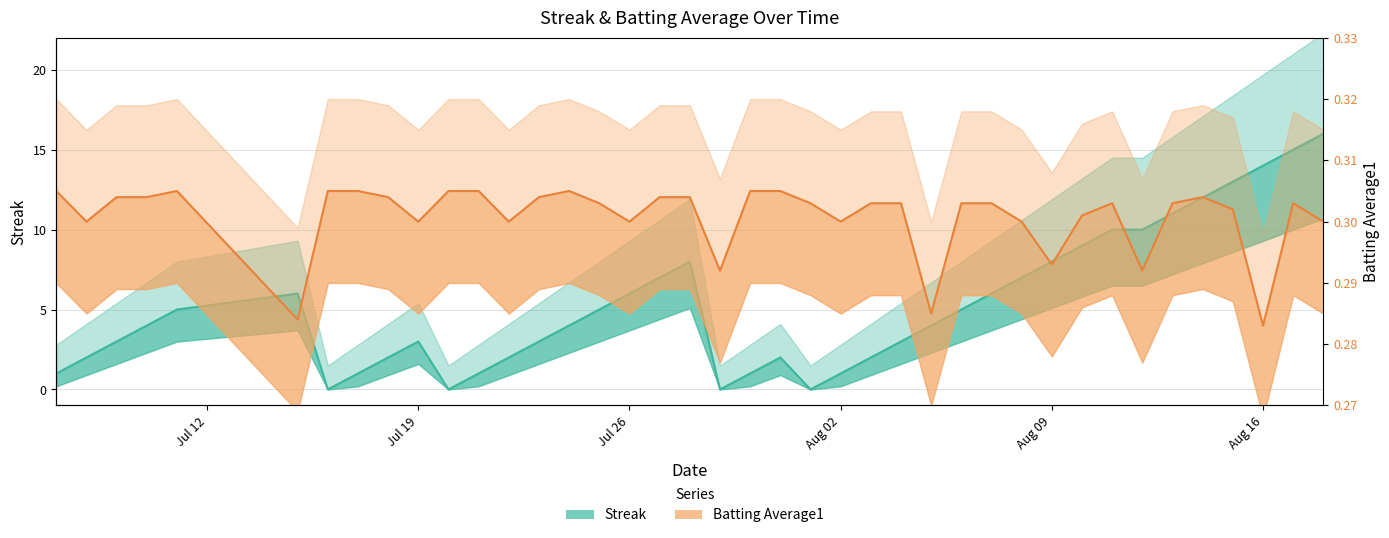

True or false: Batting Average1 and Streak intersect in this chart.

True